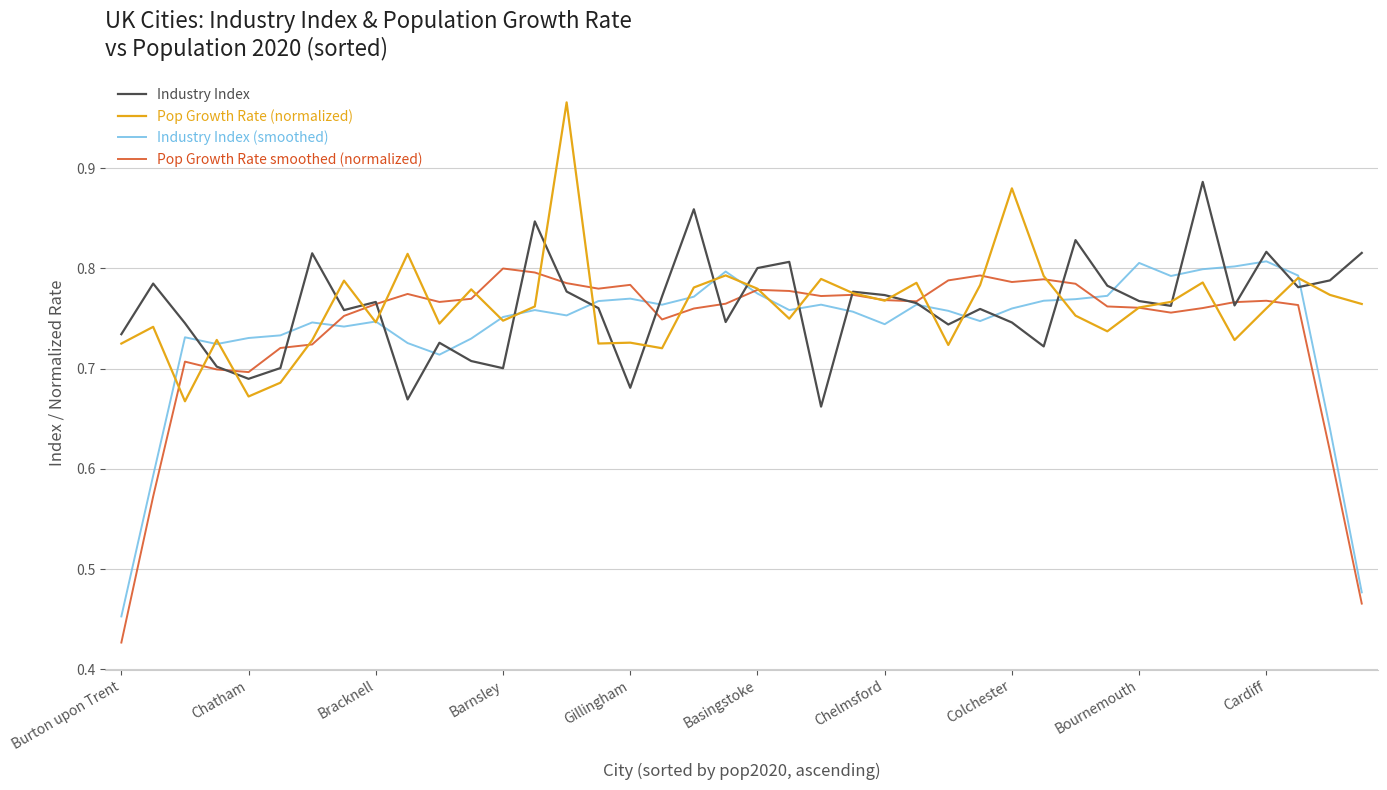

Does the chart have visible grid lines?

Yes